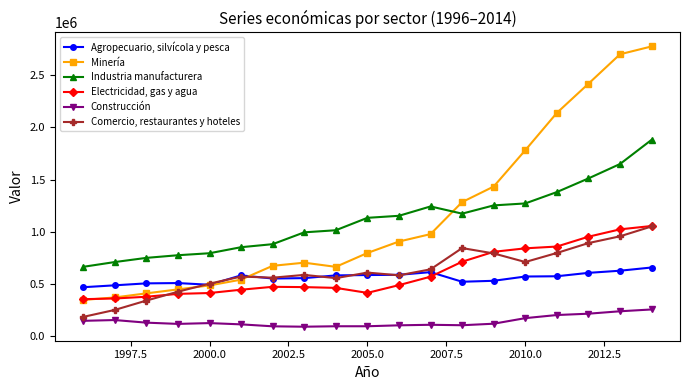

True or false: Agropecuario, silvícola y pesca and Industria manufacturera intersect in this chart.

False